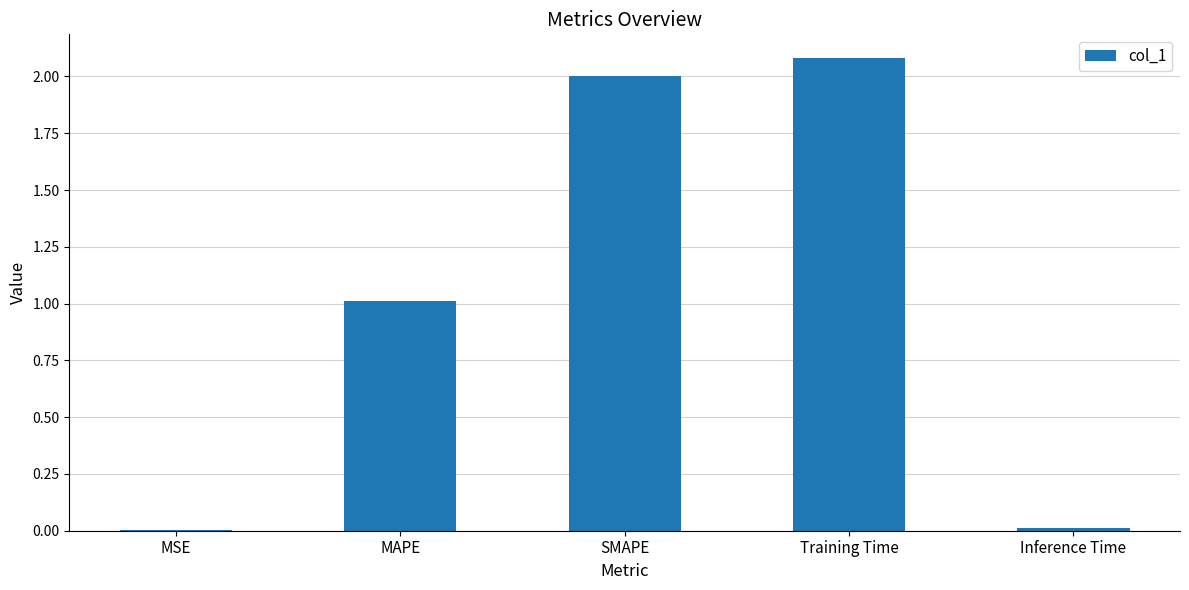

Between Training Time and SMAPE, which is larger?

Training Time